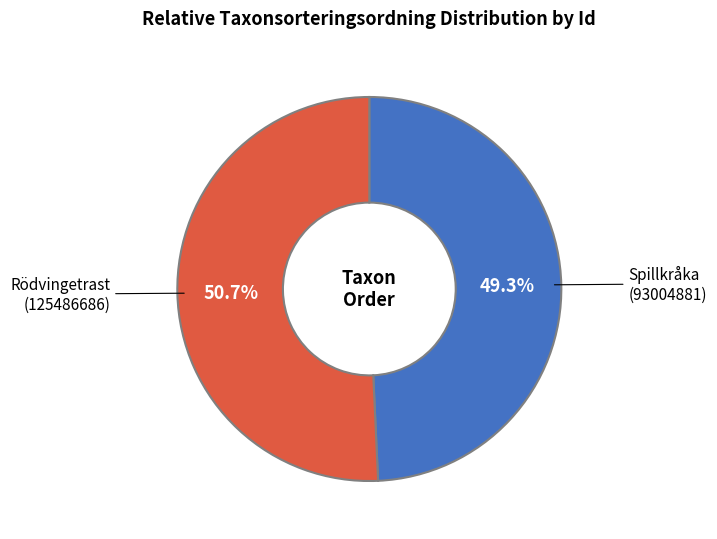

Rank the categories by value from lowest to highest.

Spillkråka (93004881), Rödvingetrast (125486686)